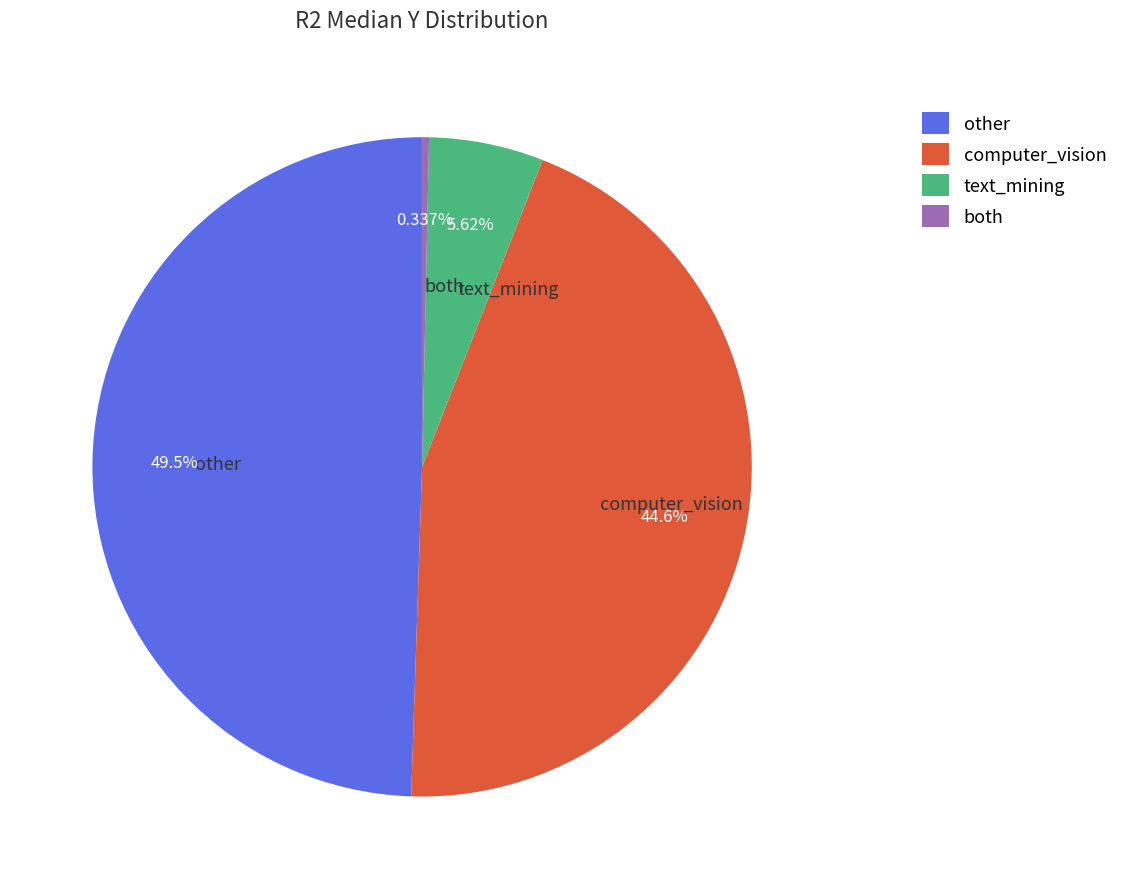

Rank the categories by value from lowest to highest.

both, text_mining, computer_vision, other